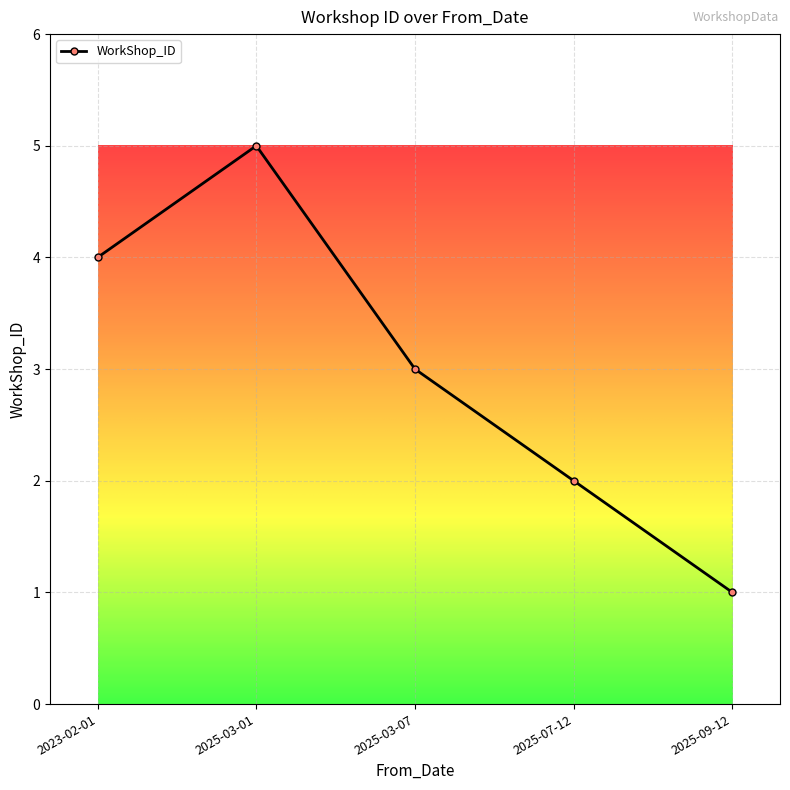

What is the difference between the values at 2025-03-07 and 2025-07-12?

1